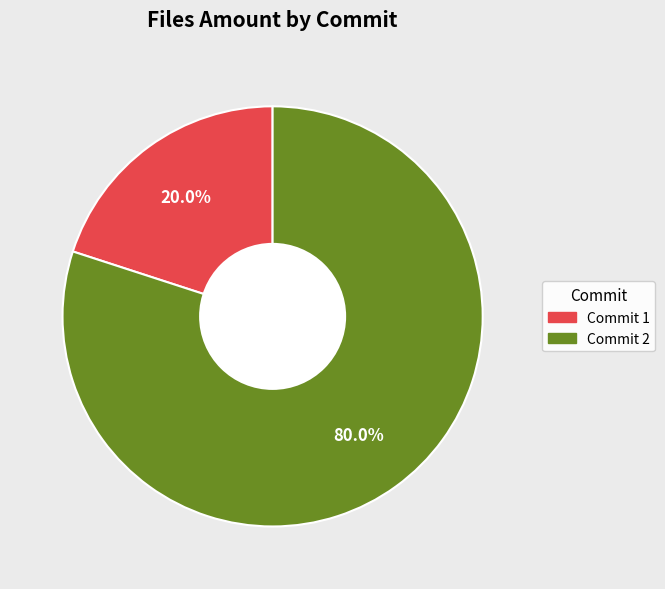

Rank the categories by value from lowest to highest.

Commit 1, Commit 2